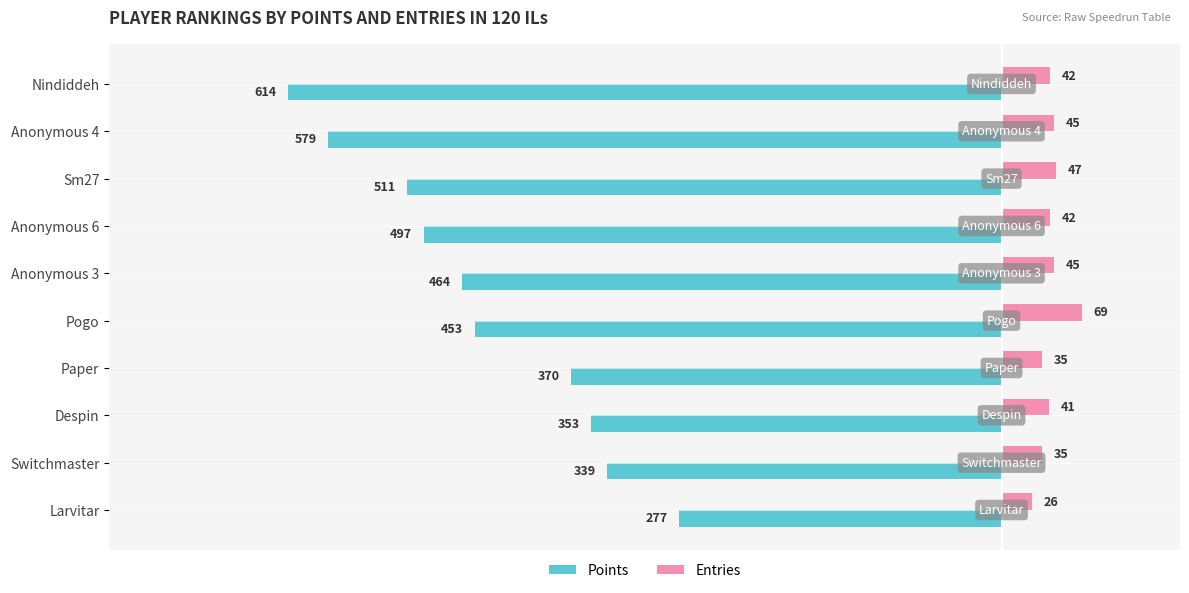

How many series are shown in this chart?

2